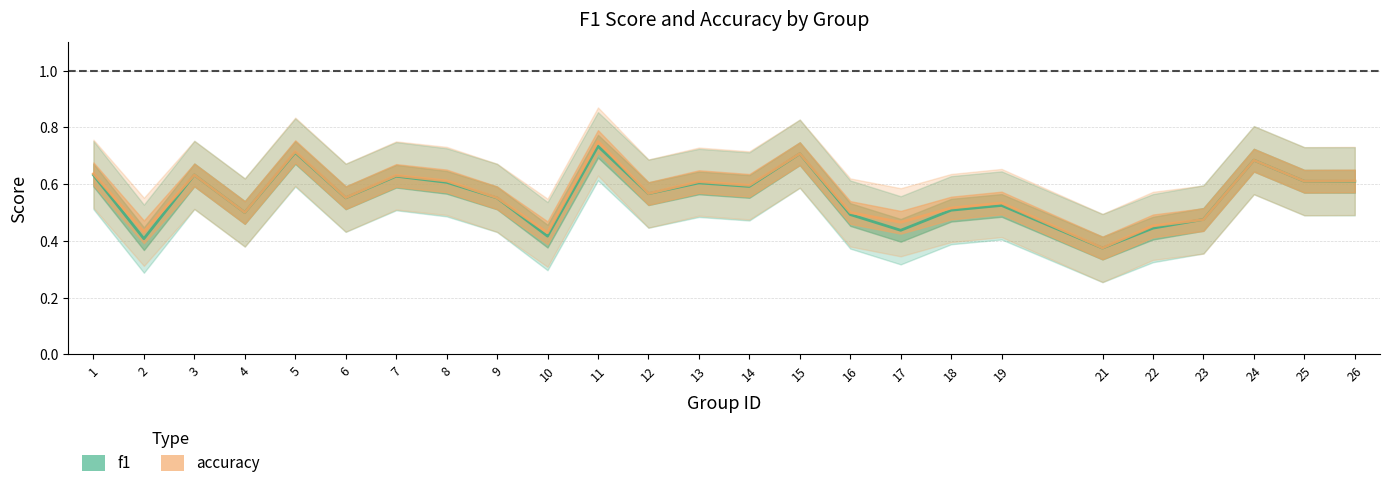

The value of accuracy at 18 is 0.5. True or false?

True